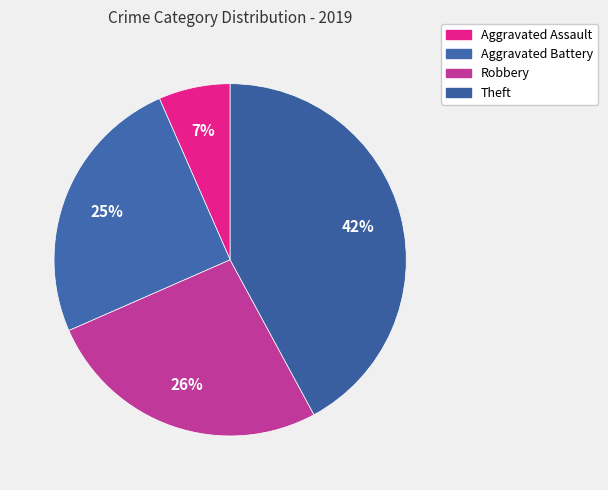

To the nearest percent, what portion does Aggravated Battery represent?

25%